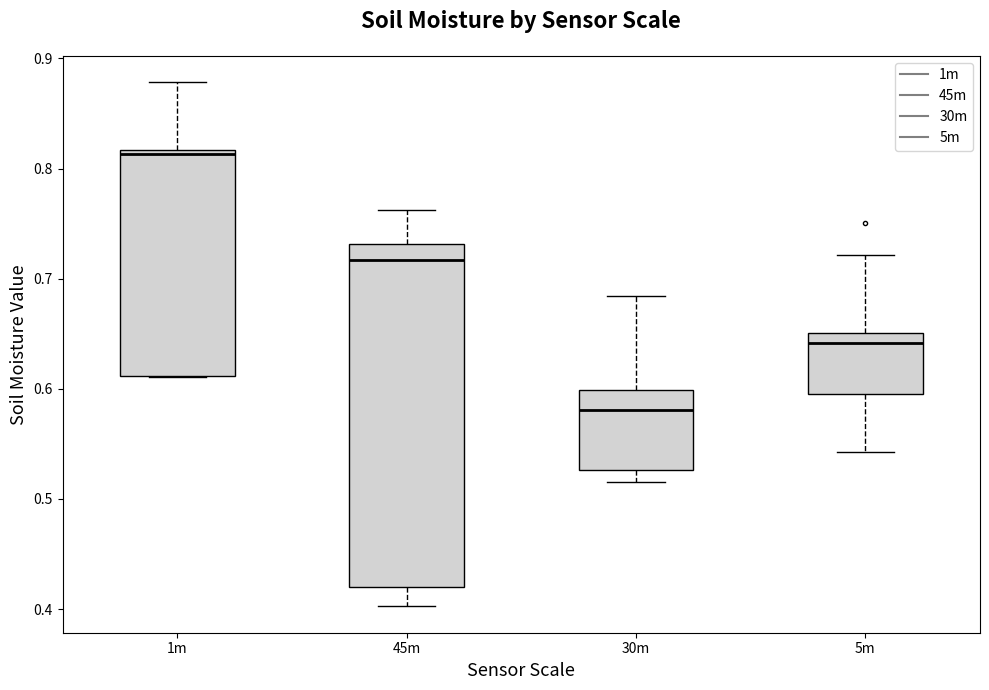

Reading left to right, transcribe this box plot: for each box, give where its median line is, the range the box spans, and where its two whiskers end, as read against the y-axis. The values are not printed on the chart, so give them approximately, as read against the axis.

1m: median 0.81, box 0.61 to 0.82, whiskers 0.61 to 0.88
45m: median 0.72, box 0.42 to 0.73, whiskers 0.40 to 0.76
30m: median 0.58, box 0.53 to 0.60, whiskers 0.52 to 0.68
5m: median 0.64, box 0.60 to 0.65, whiskers 0.54 to 0.72